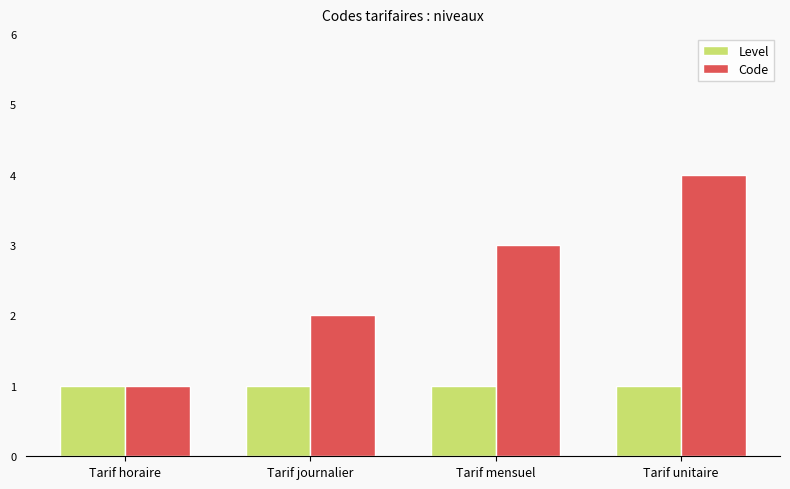

Which series changed the most between Tarif journalier and Tarif mensuel?

Code